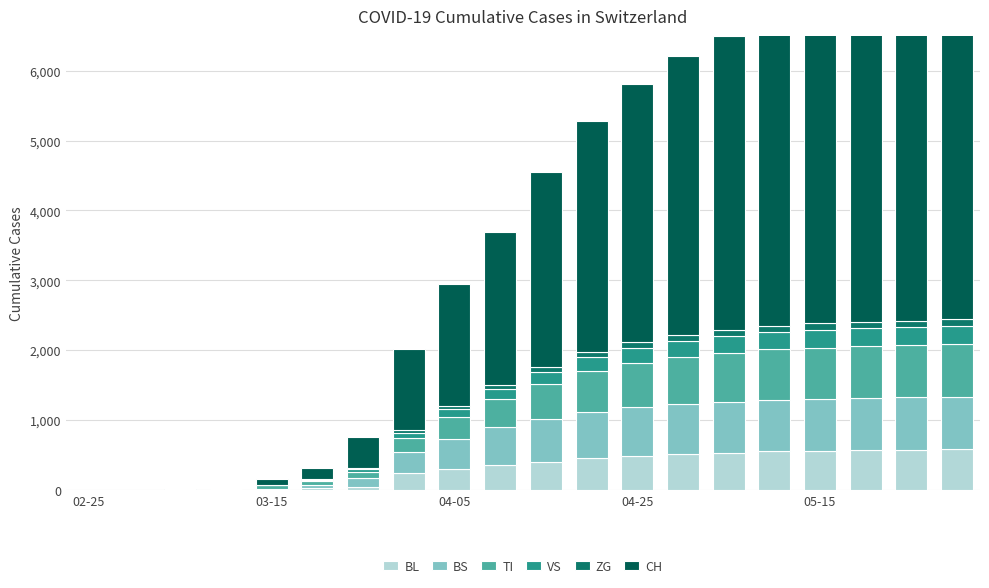

What is the spread (max minus min) of values at 14?

4112